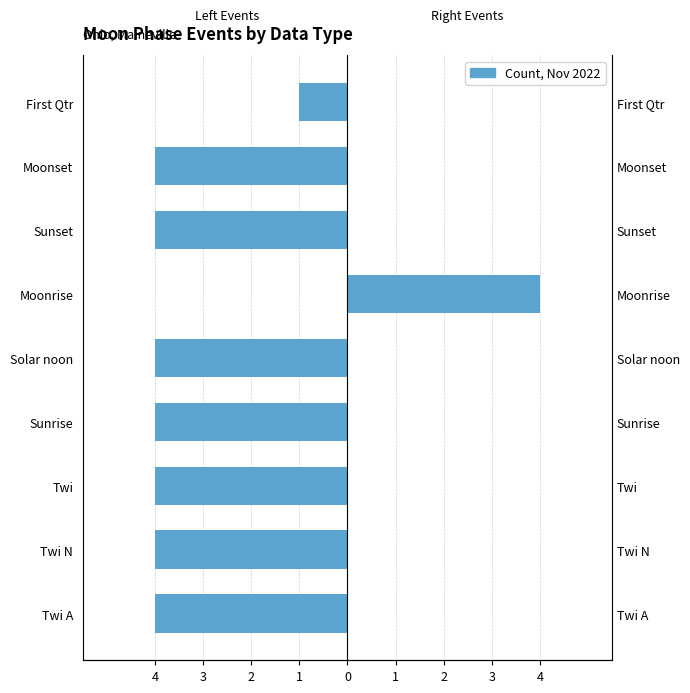

Reading left to right, transcribe all the data shown in this chart.

-4	-4	-4	-4	-4	0	-4	-4	-1